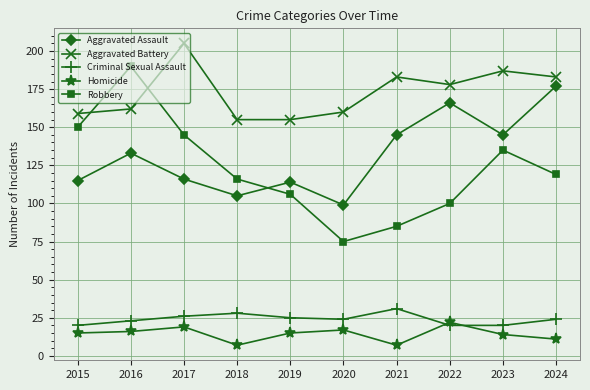

What is the highest value of the Criminal Sexual Assault series?

31